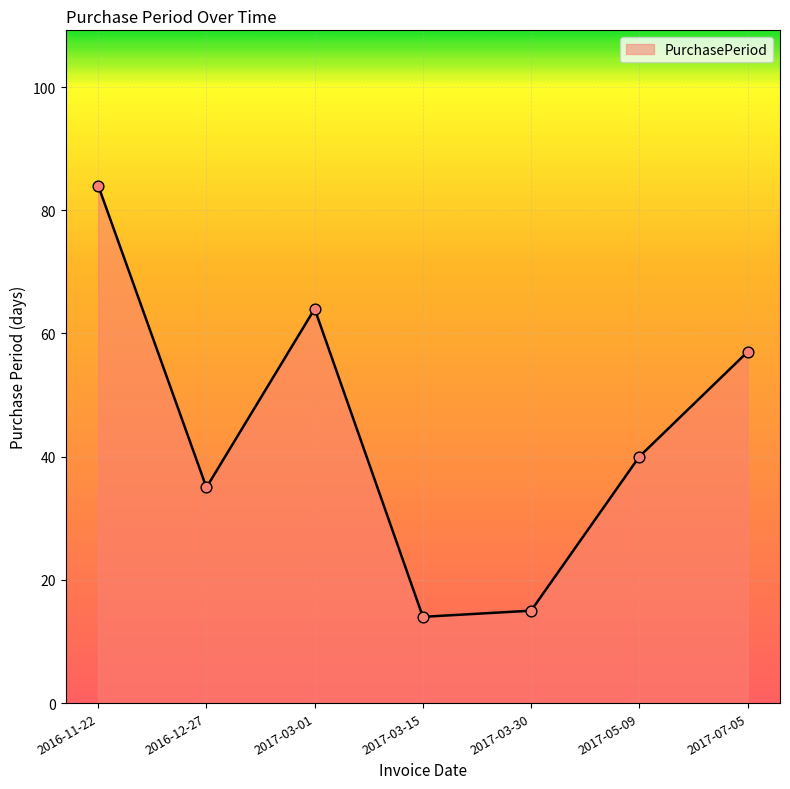

What is the ratio of the value at 2017-03-30 to the value at 2016-11-22?

0.2